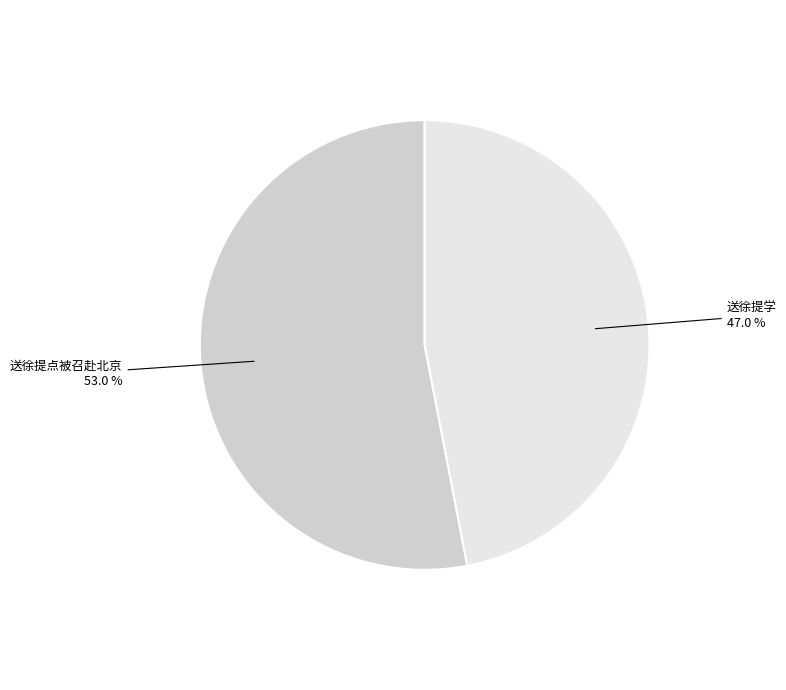

How many slices are in this pie chart?

2